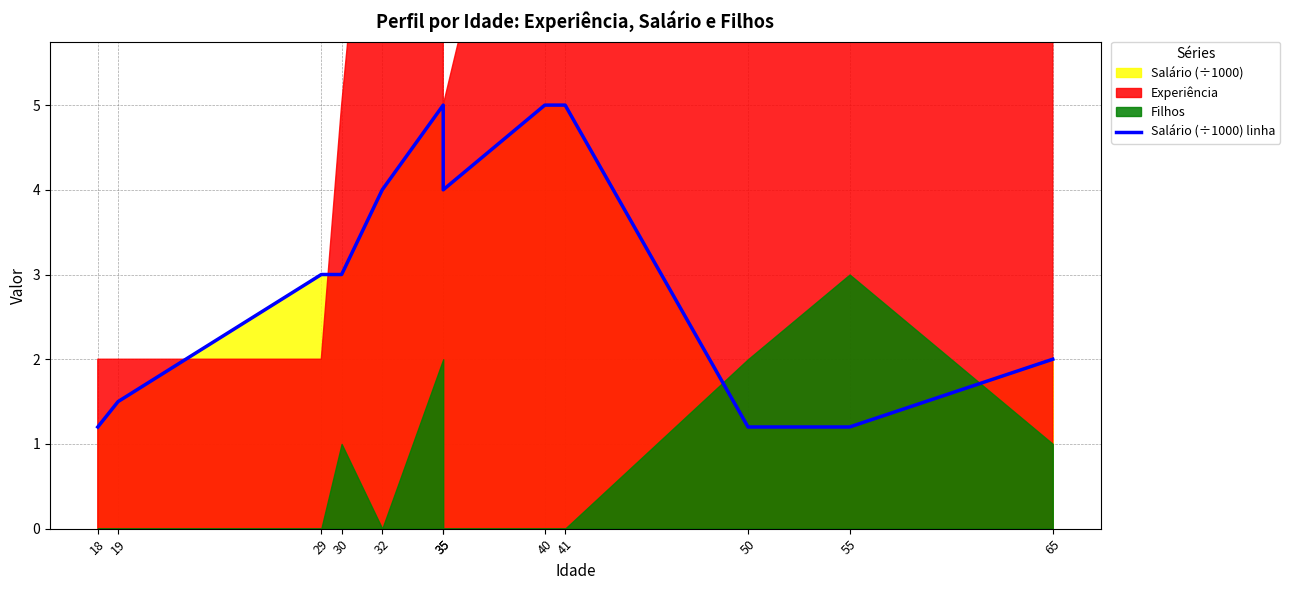

What is the difference between the maximum and minimum values?

3.8